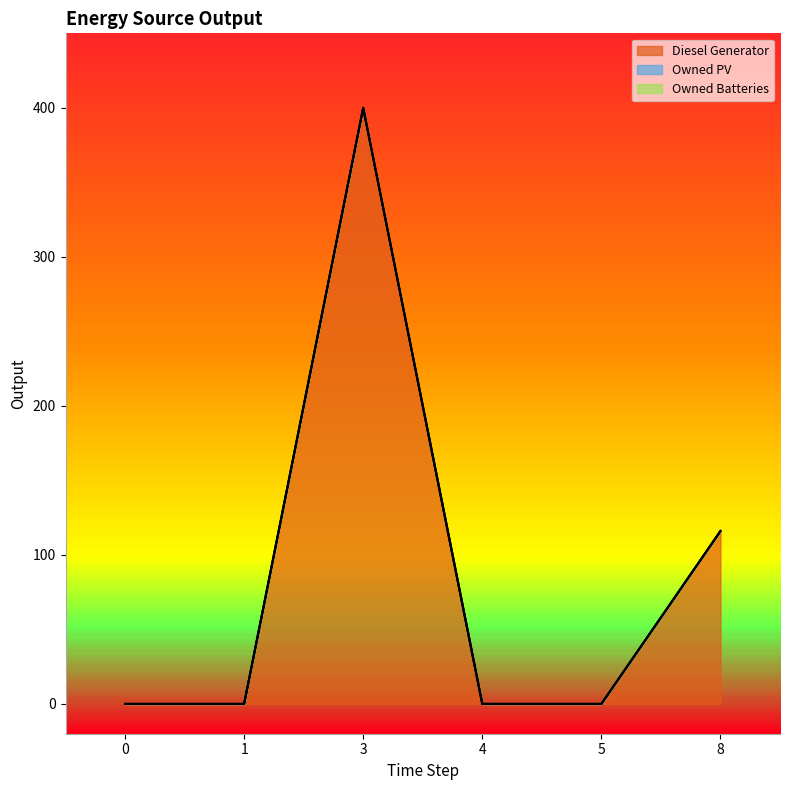

Which has a higher value, 0 or 3?

3